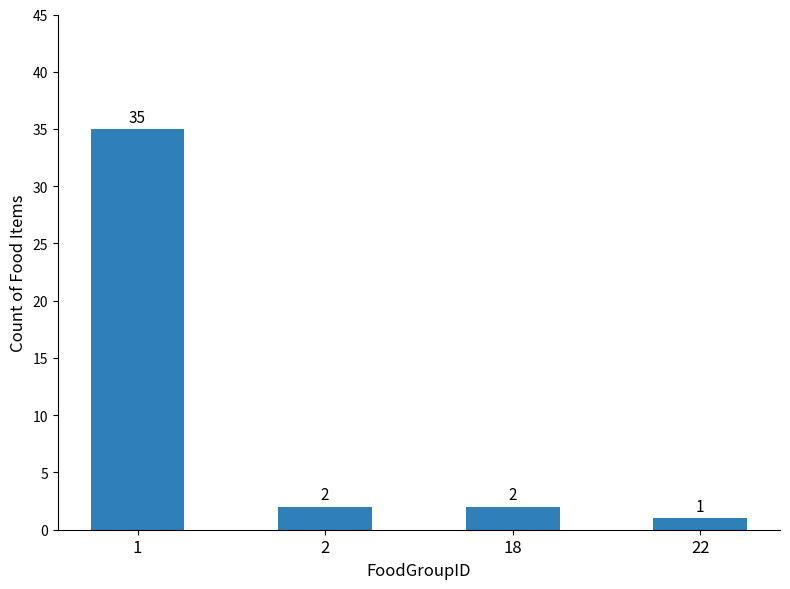

How many bars are there in total?

4